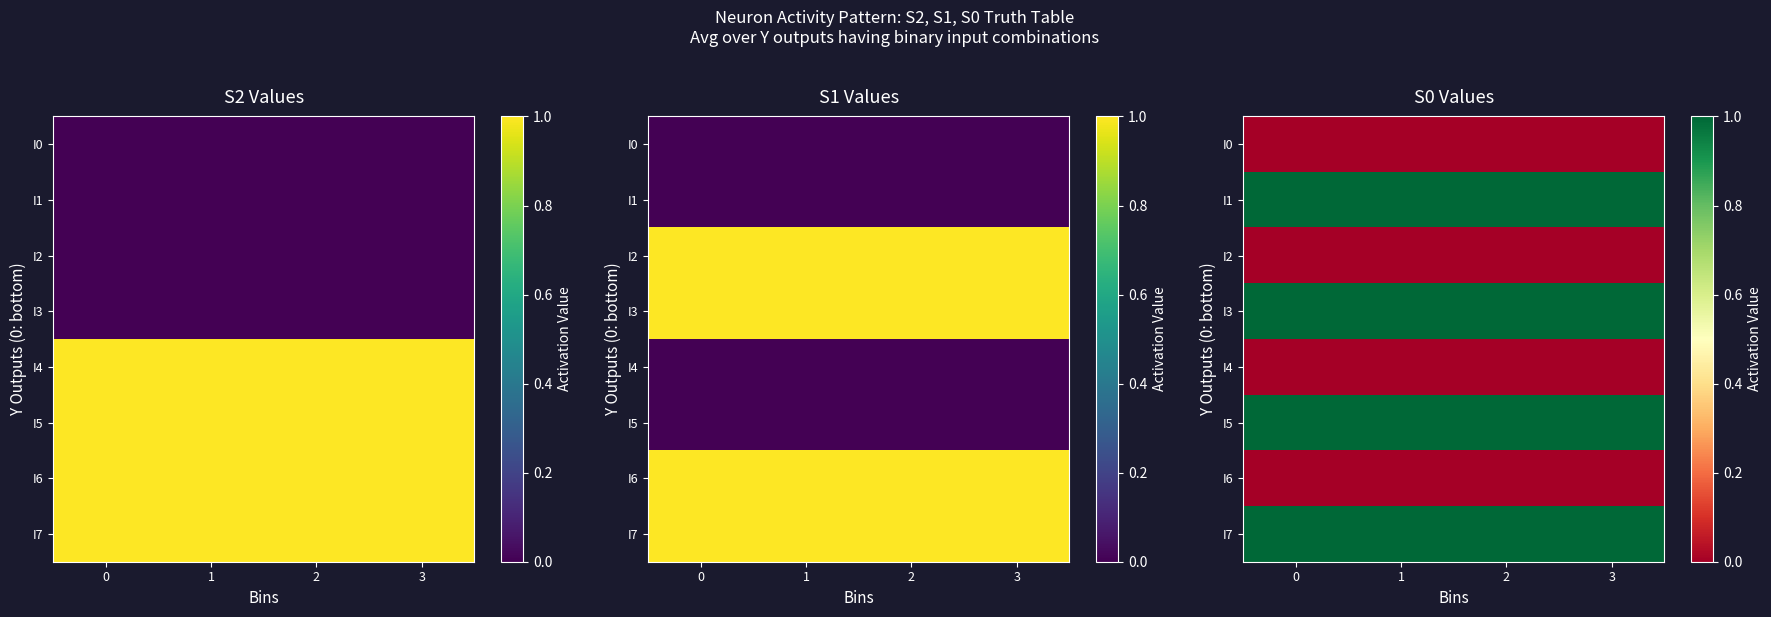

True or false: I5 has a value of 1 at 0.

False